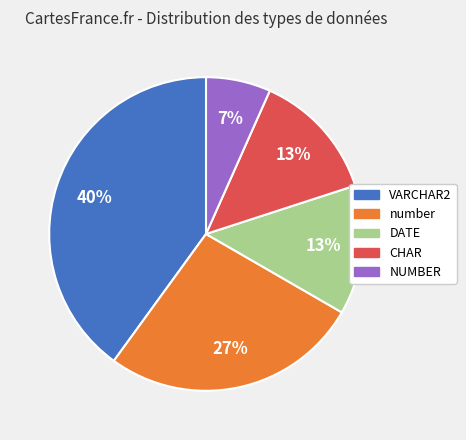

How many slices are in this pie chart?

5